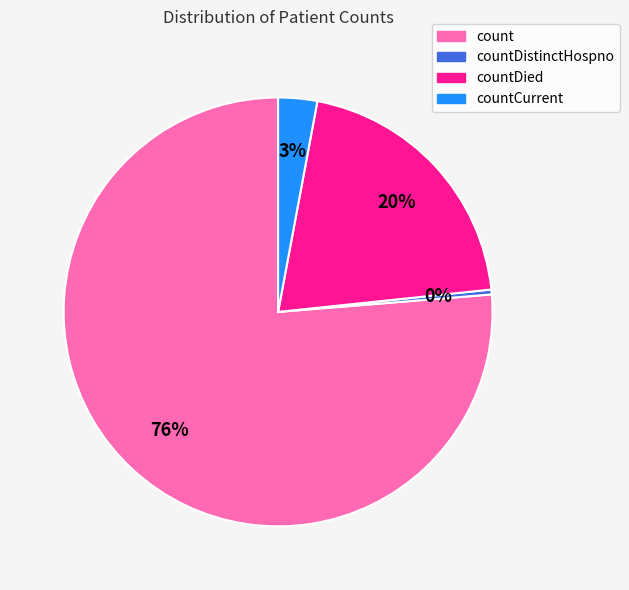

To the nearest percent, what is the average slice percentage?

25%